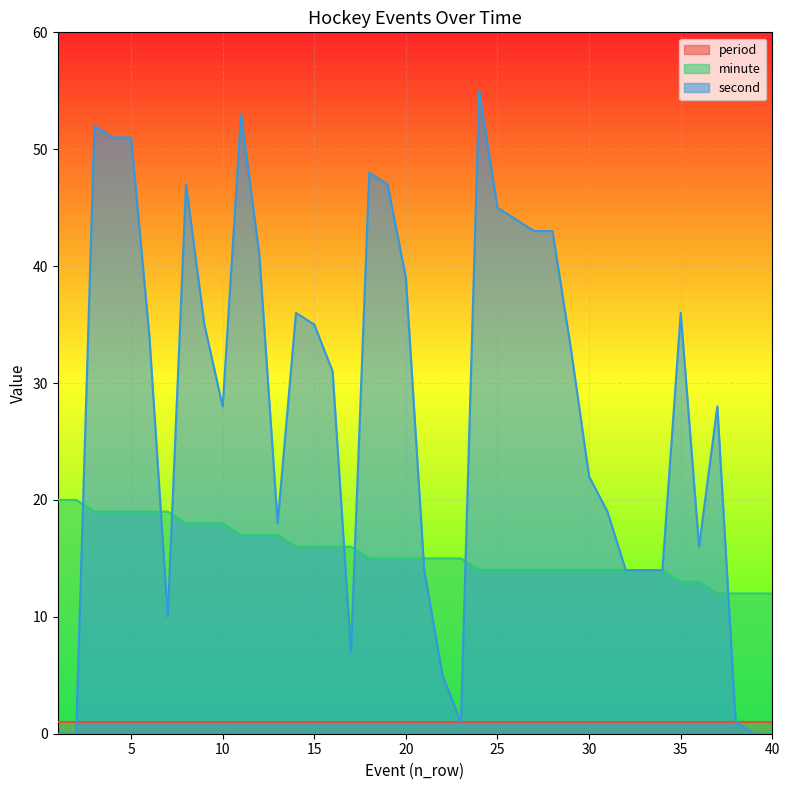

Which series ends up on top after the final intersection of second and minute?

minute